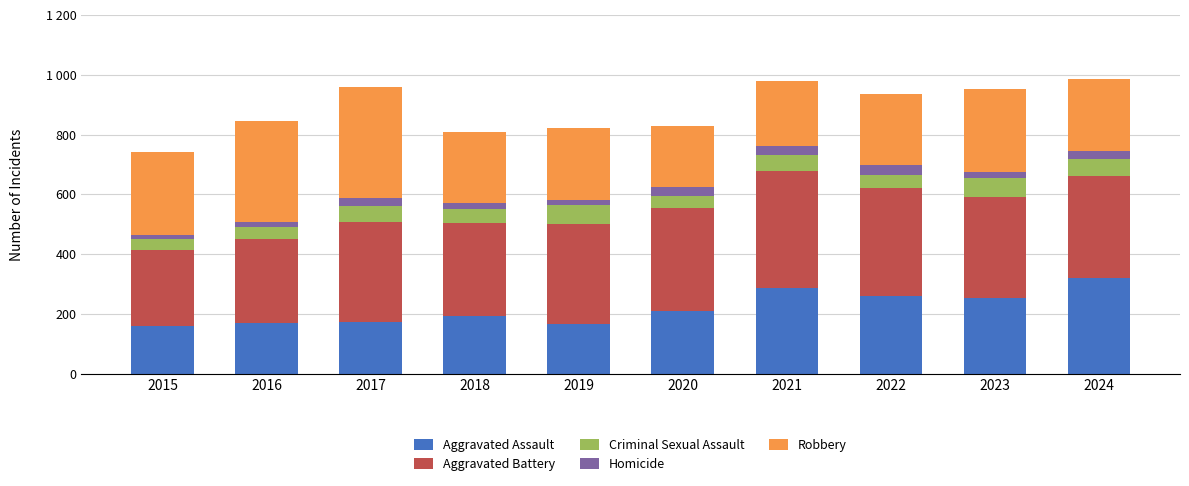

What are all the series names shown in the legend?

Aggravated Assault, Aggravated Battery, Criminal Sexual Assault, Homicide, Robbery